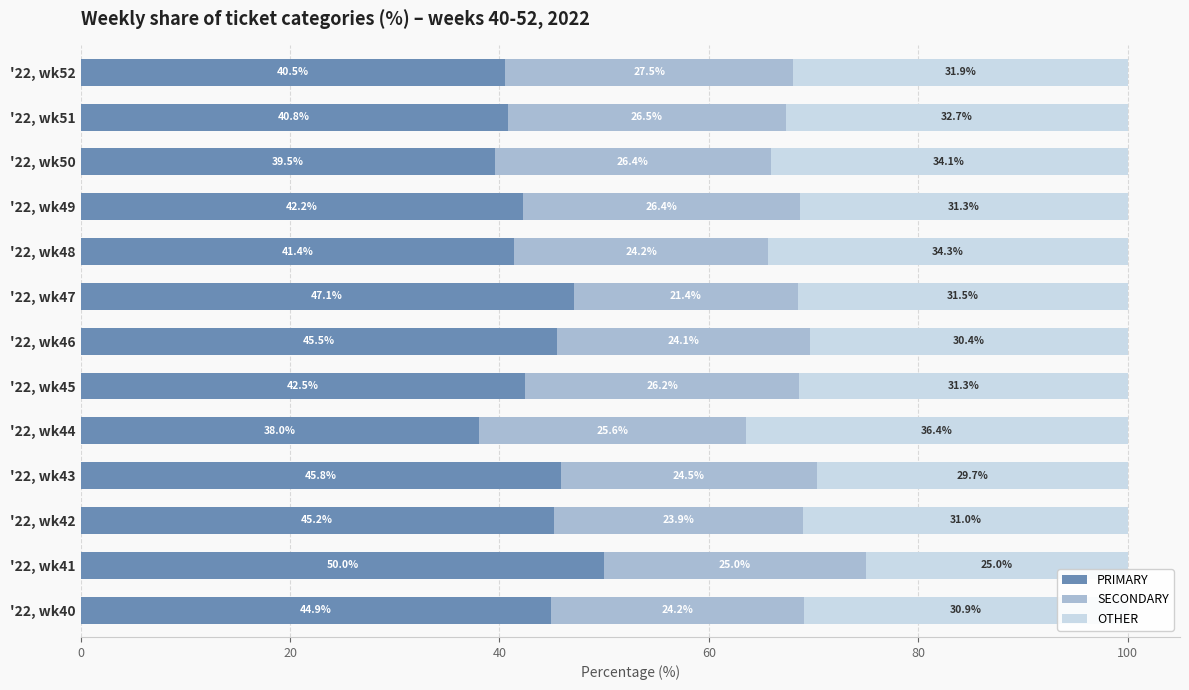

Is it true that PRIMARY equals 9.9 at '22, wk45?

False